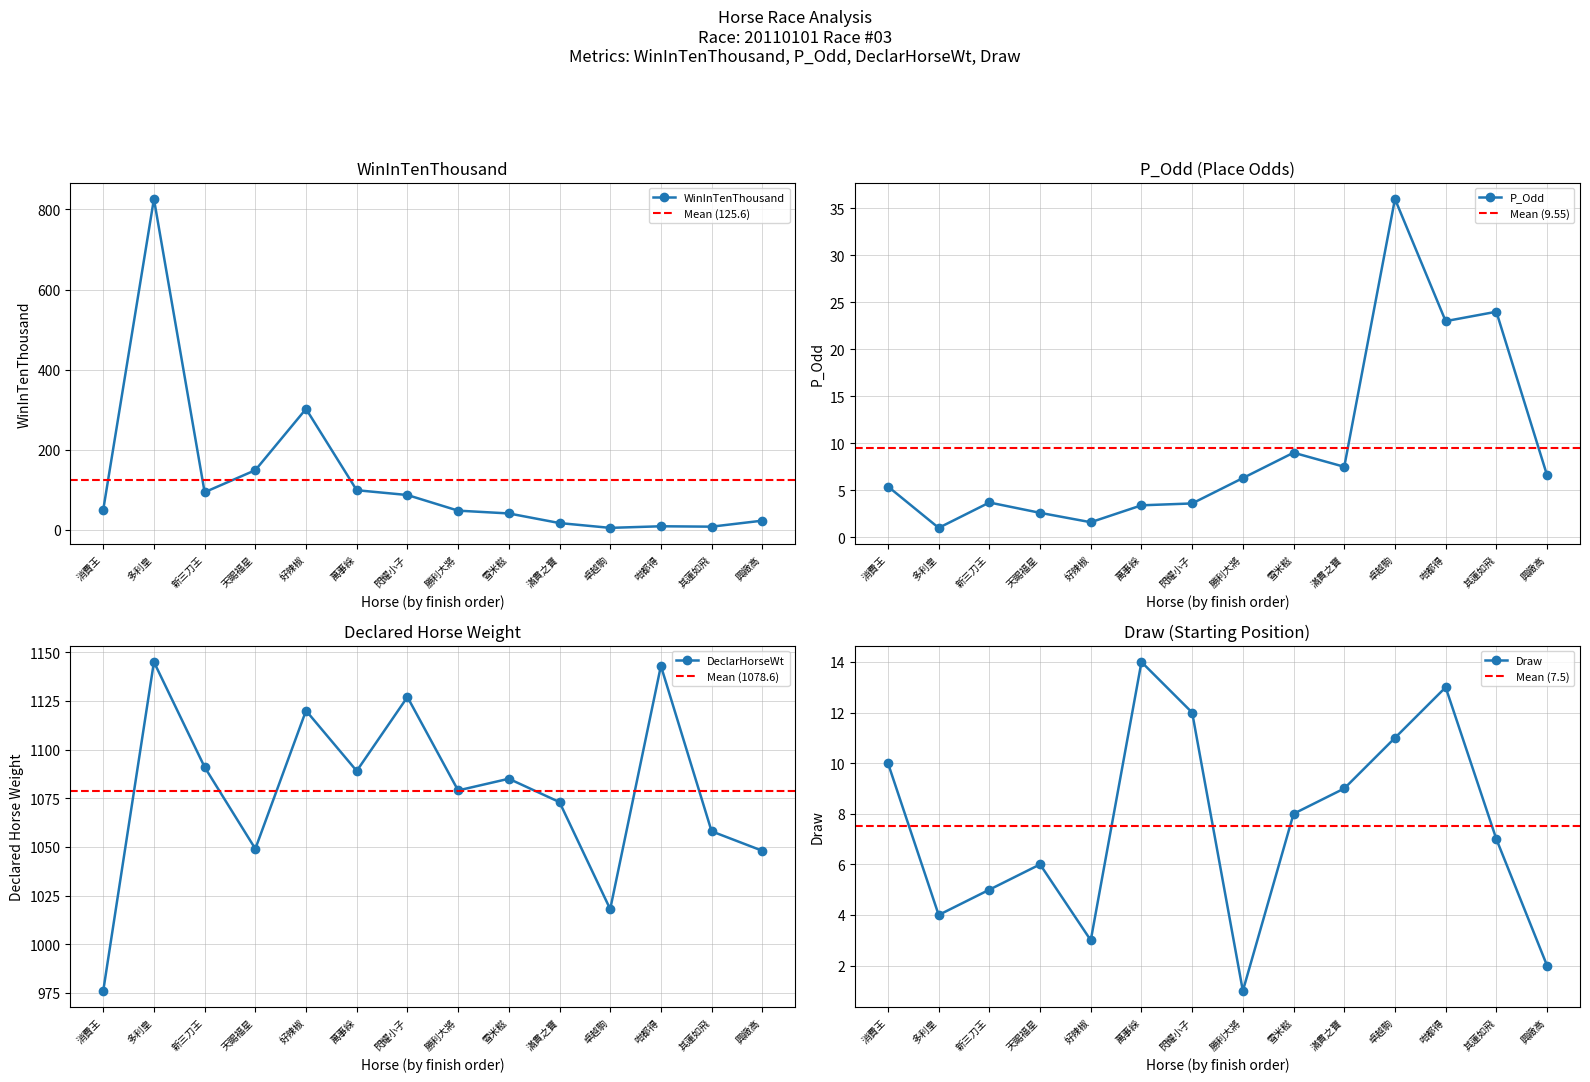

How many lines are shown in the chart?

4